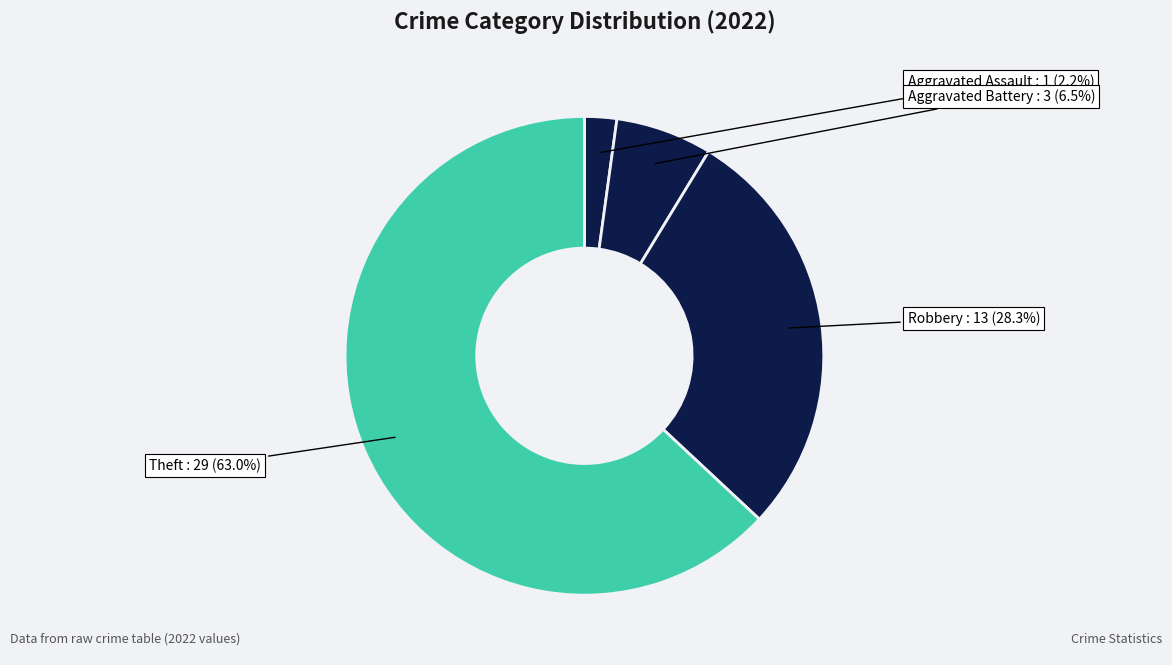

How many slices are in this pie chart?

4